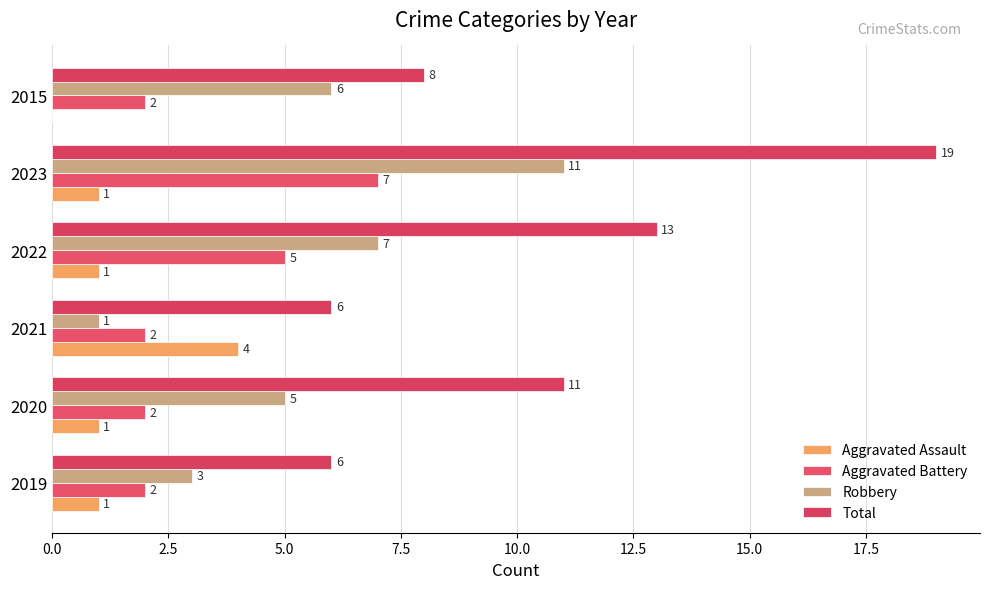

Count the number of data series in this chart.

4